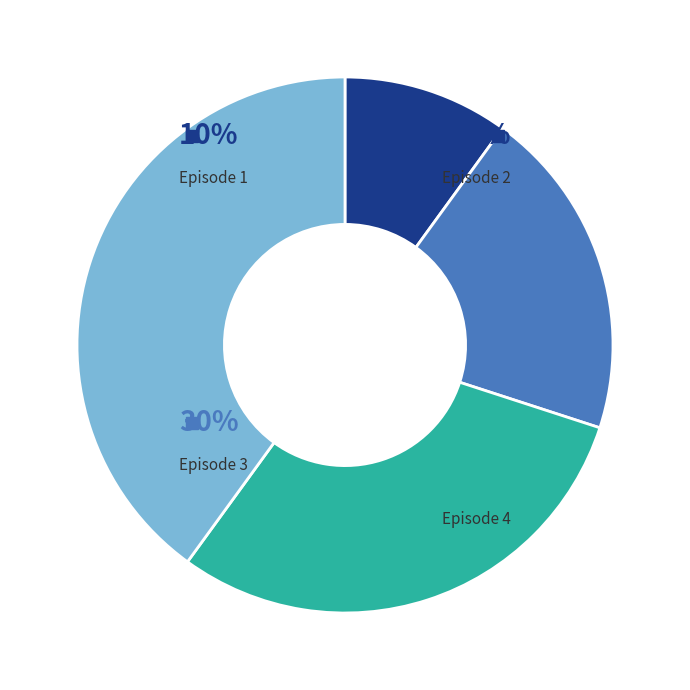

To the nearest percent, what is the combined percentage of Episode 1 and Episode 3?

40%